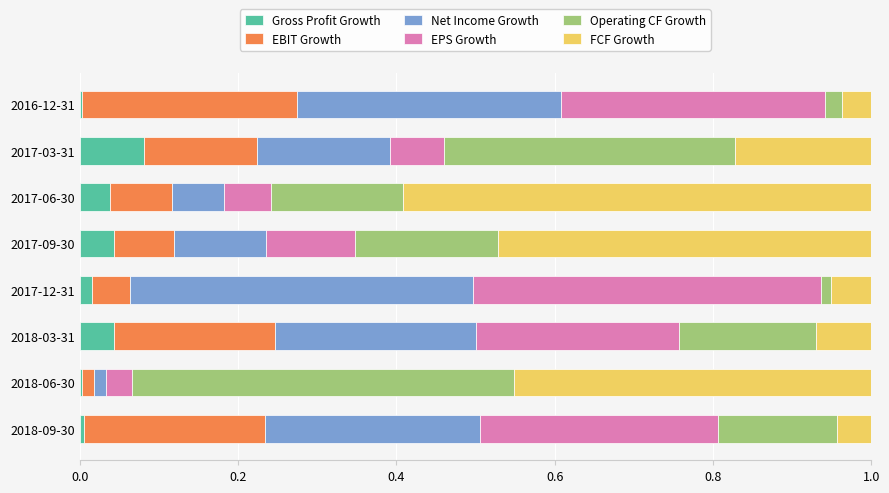

How many categories are shown in the chart?

8